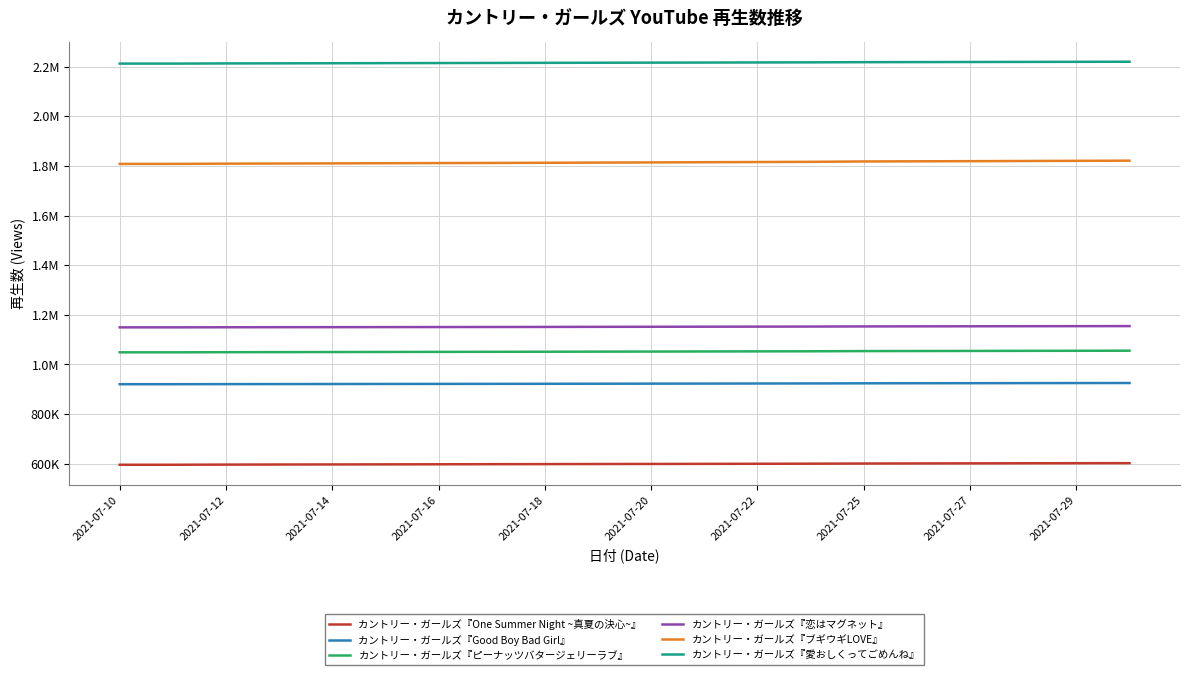

True or false: カントリー・ガールズ『愛おしくってごめんね』 and カントリー・ガールズ『One Summer Night ~真夏の決心~』 intersect in this chart.

False